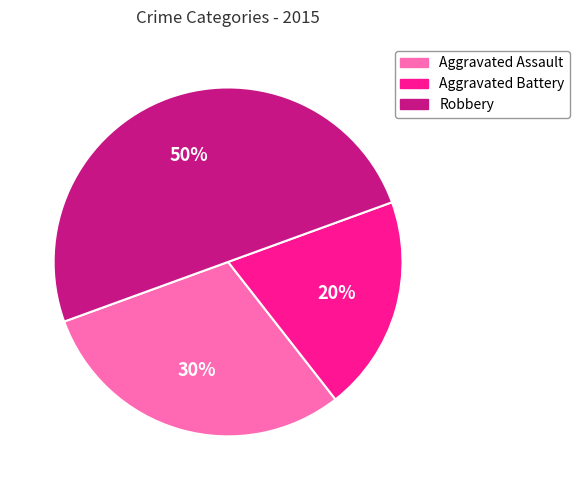

Between Aggravated Battery and Robbery, which is larger?

Robbery